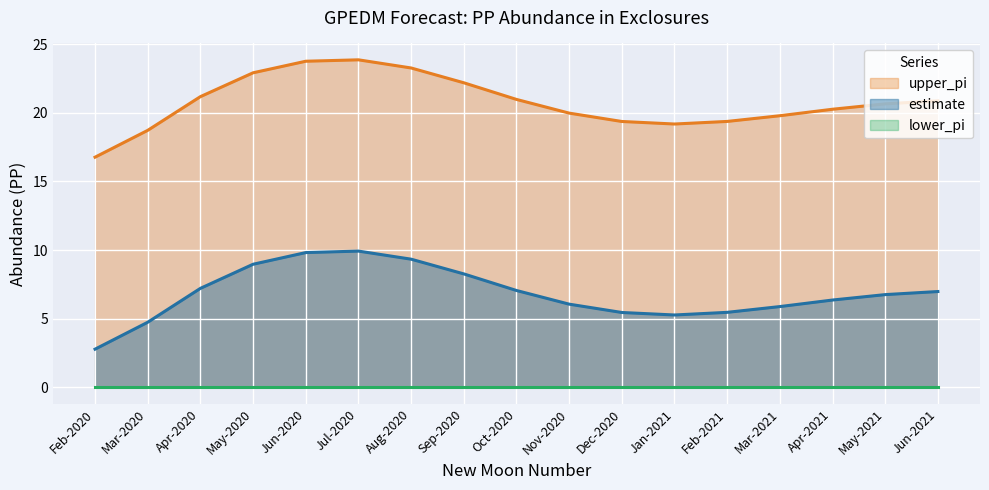

What position from the left is Jun-2020?

5